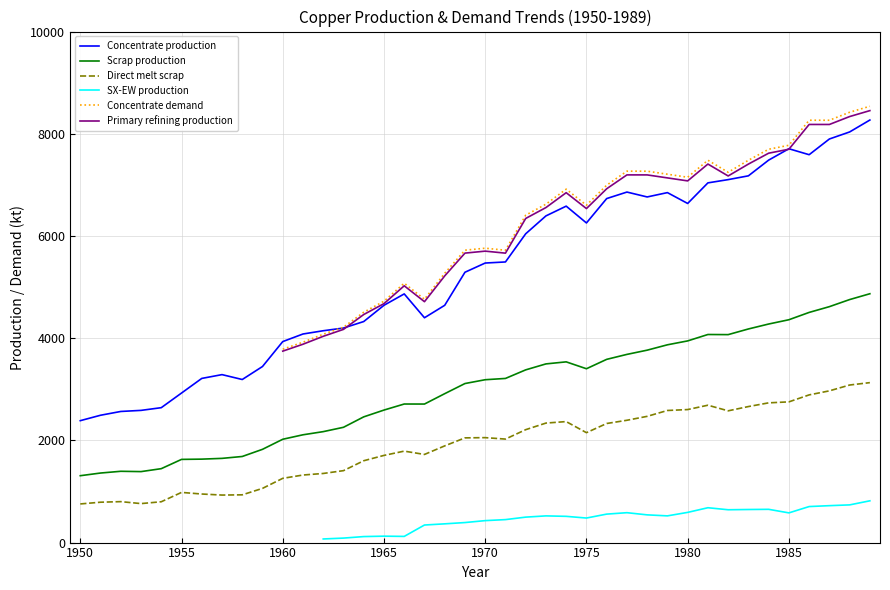

What value does the Concentrate production series have at 1982?

7102.6